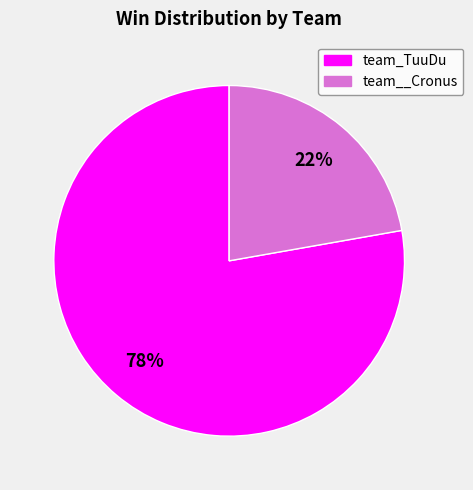

True or false: team__Cronus accounts for 11% of the total.

False